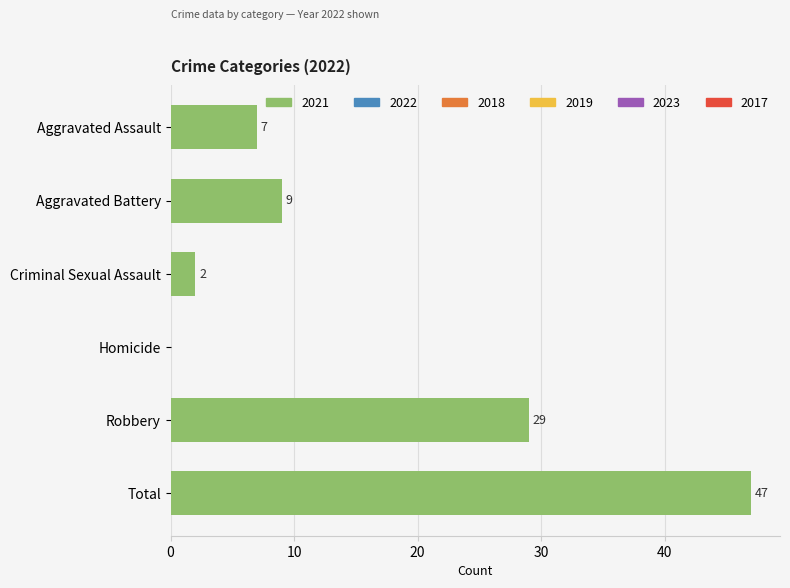

What is the change in value from Aggravated Battery to Robbery?

+20